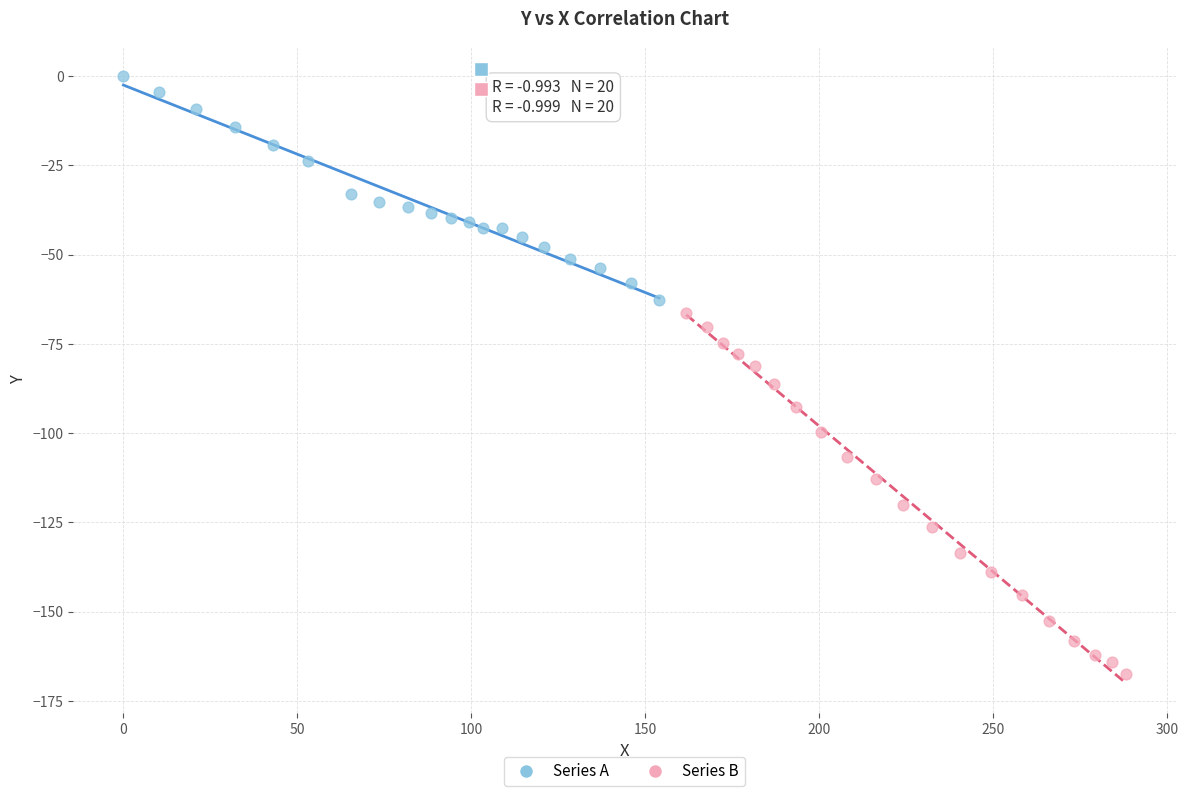

Which series has the widest spread of Y values?

Series B